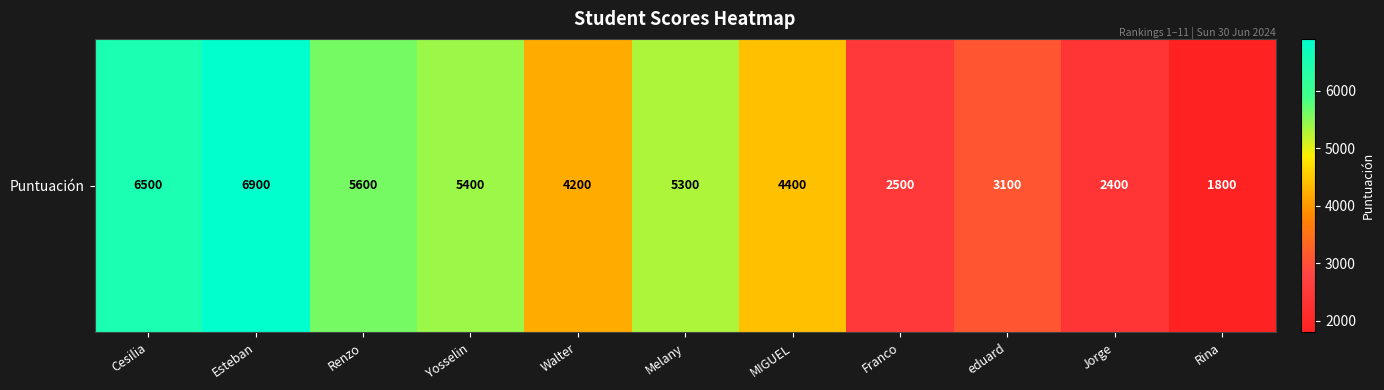

How many values are below 4400?

5